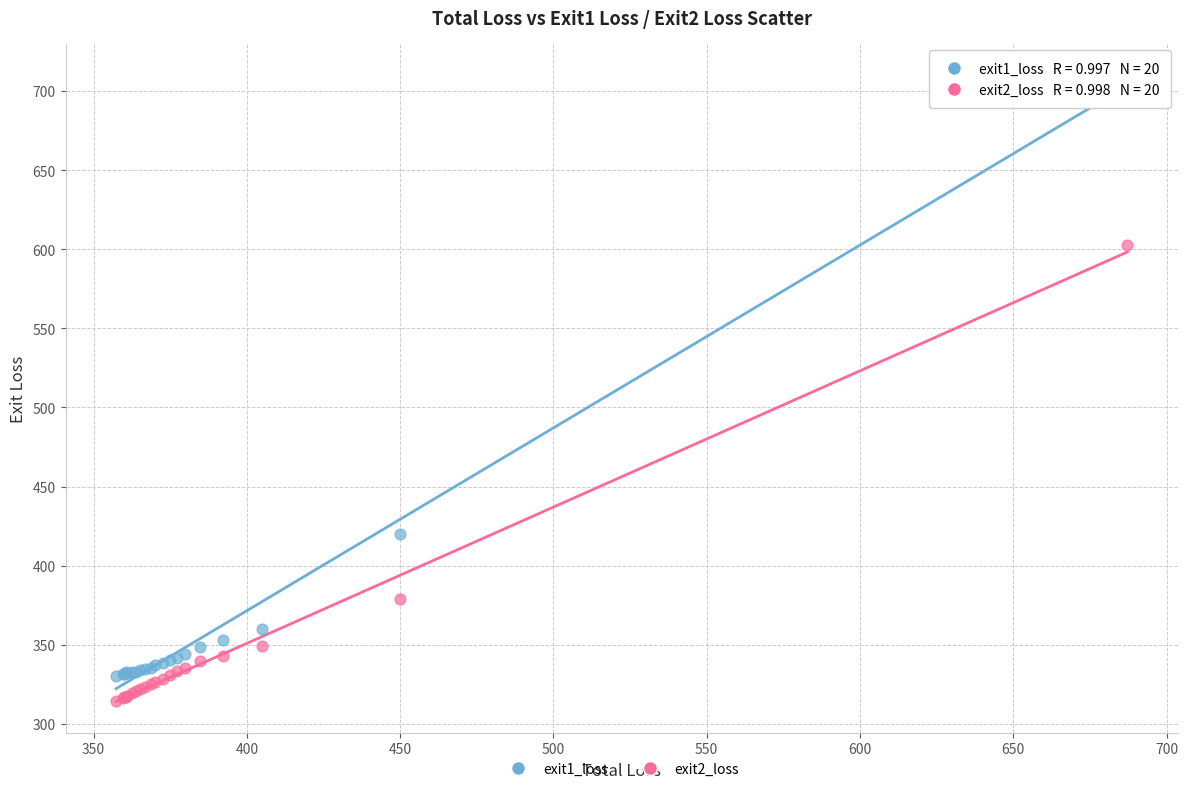

Which series contains the lowest Y value?

exit2_loss